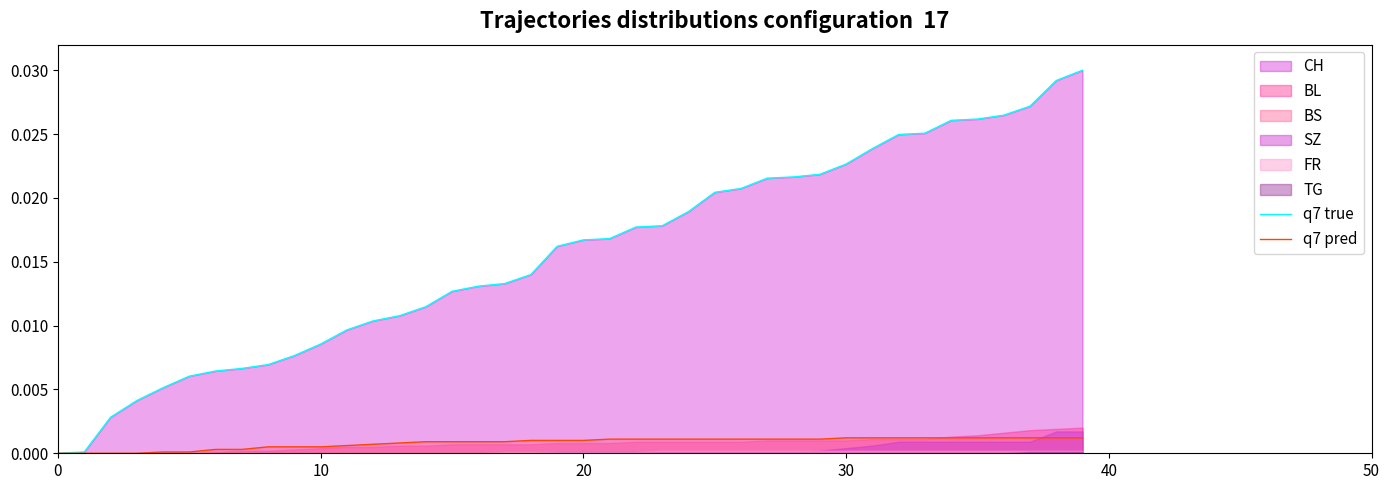

Which series has the widest spread of values?

q7 true